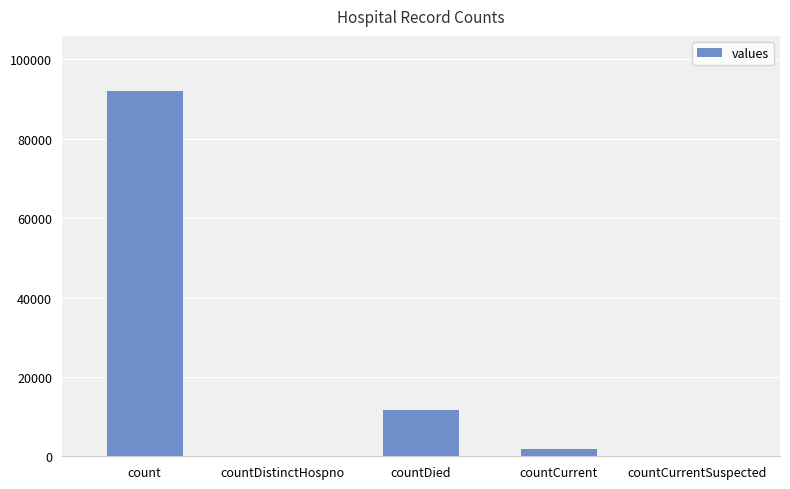

Count the number of categories in the chart.

5